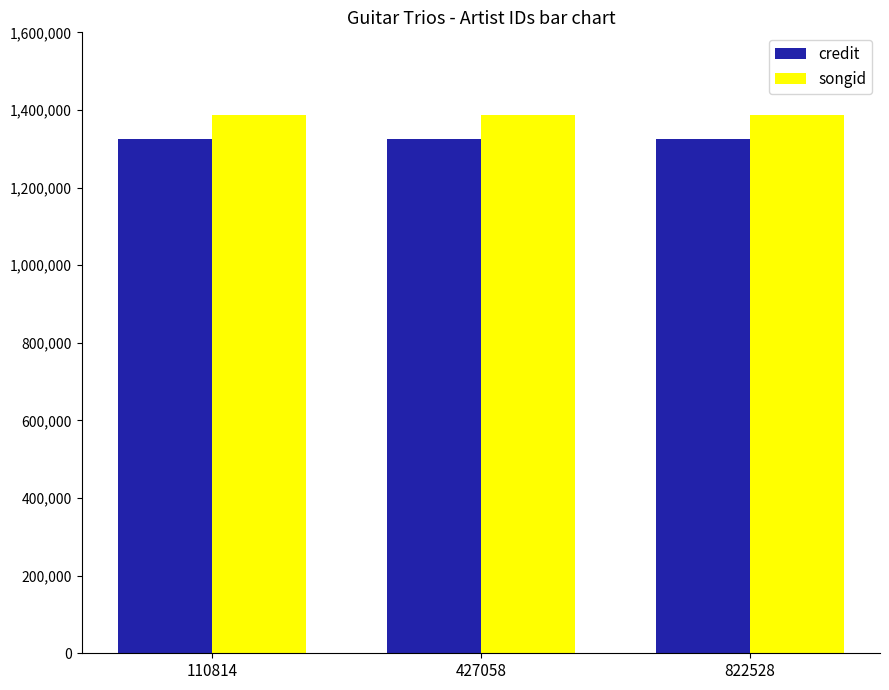

What is the minimum value for credit?

1325571